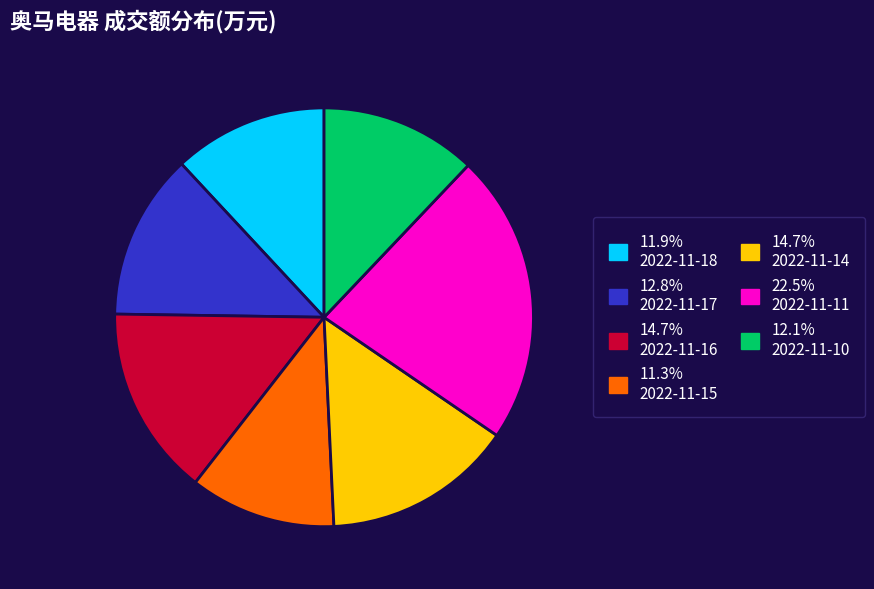

Is there any slice that represents more than half of the pie?

No